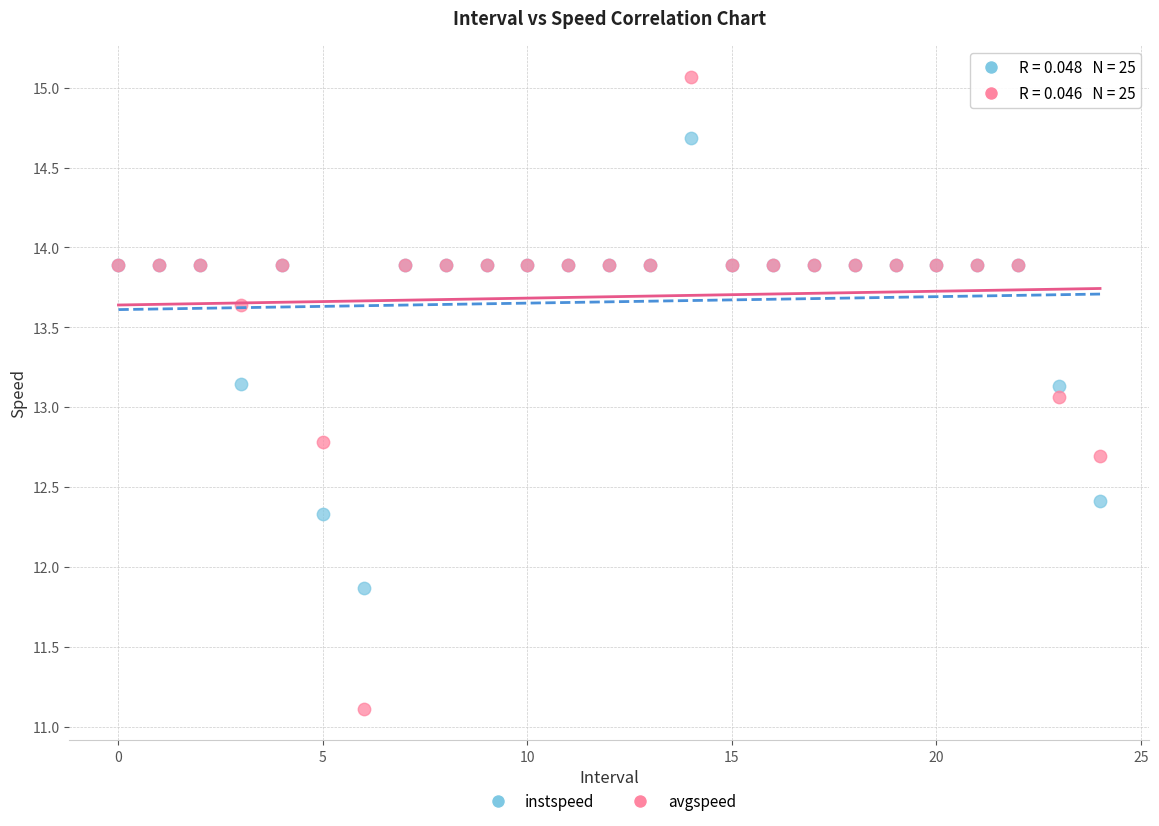

Which series reaches the minimum Y coordinate?

avgspeed